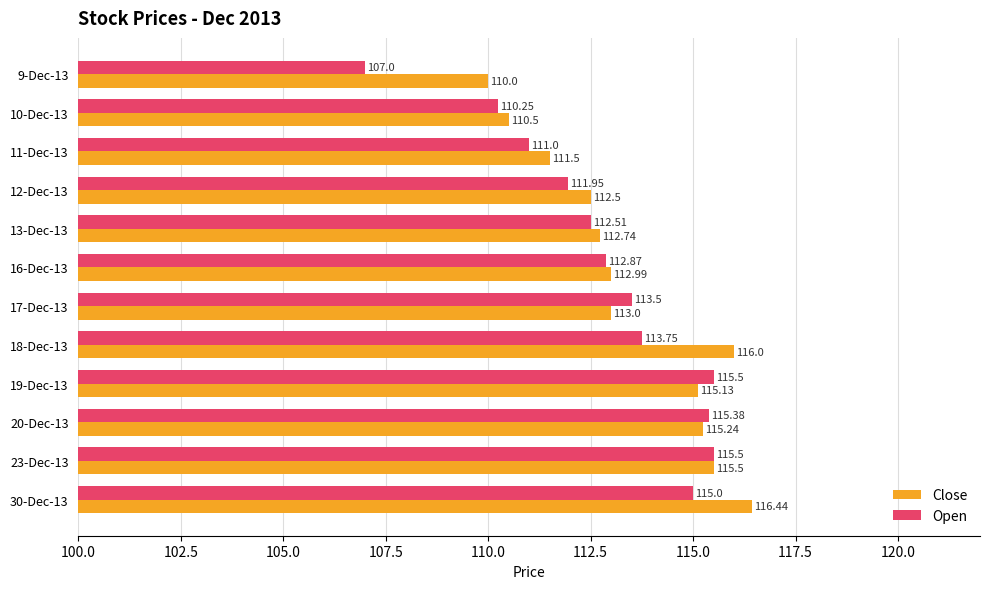

Which series has the widest spread of values?

Open